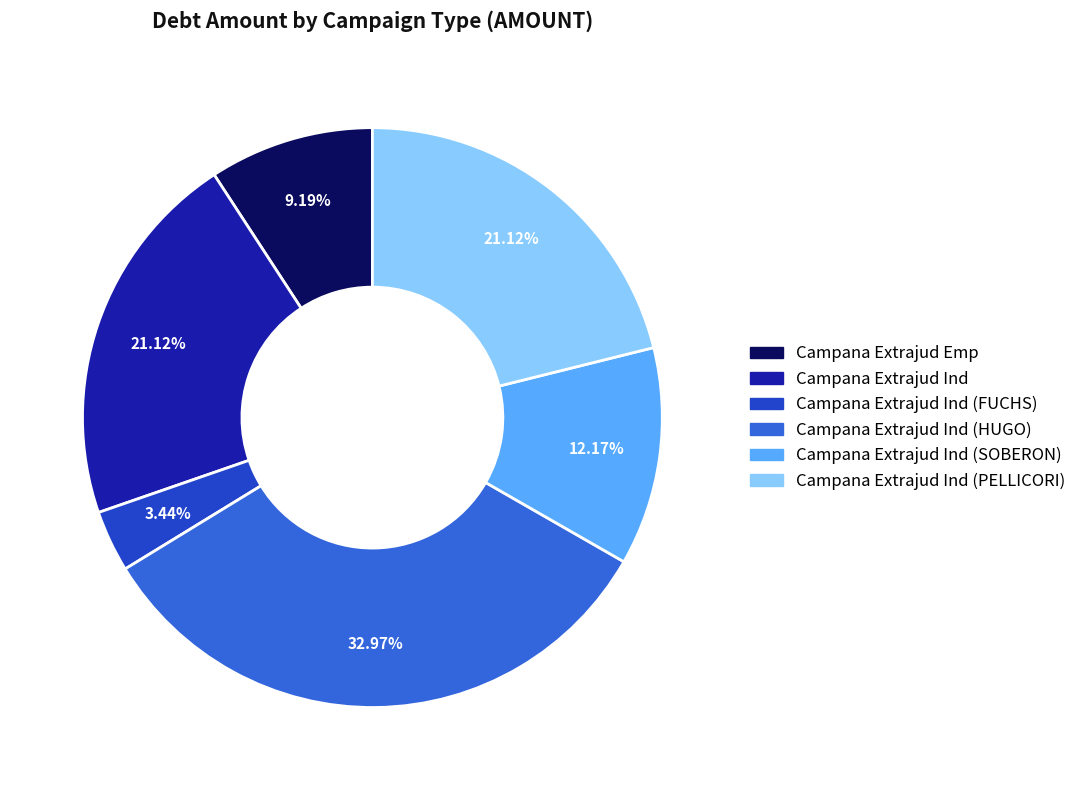

How many segments does this pie chart have?

6